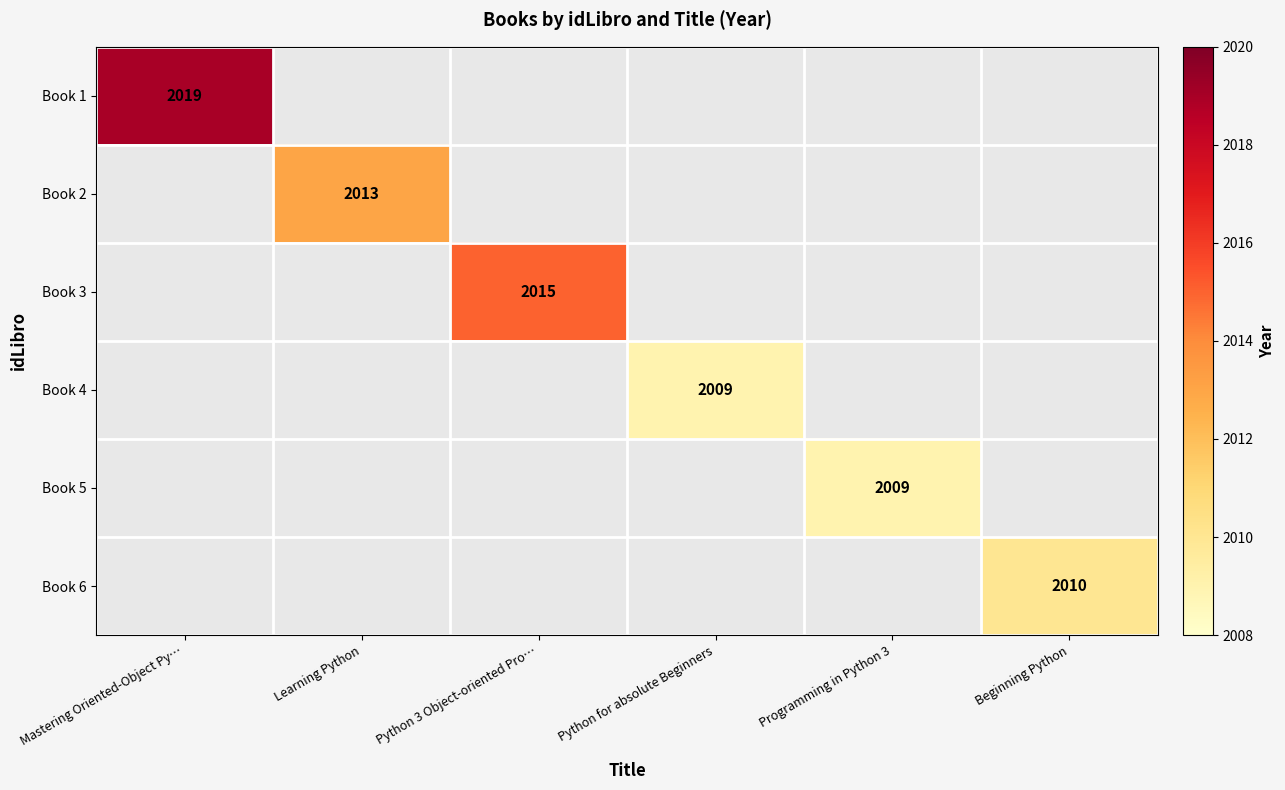

The value of Book 6 at Beginning Python is 794. True or false?

False